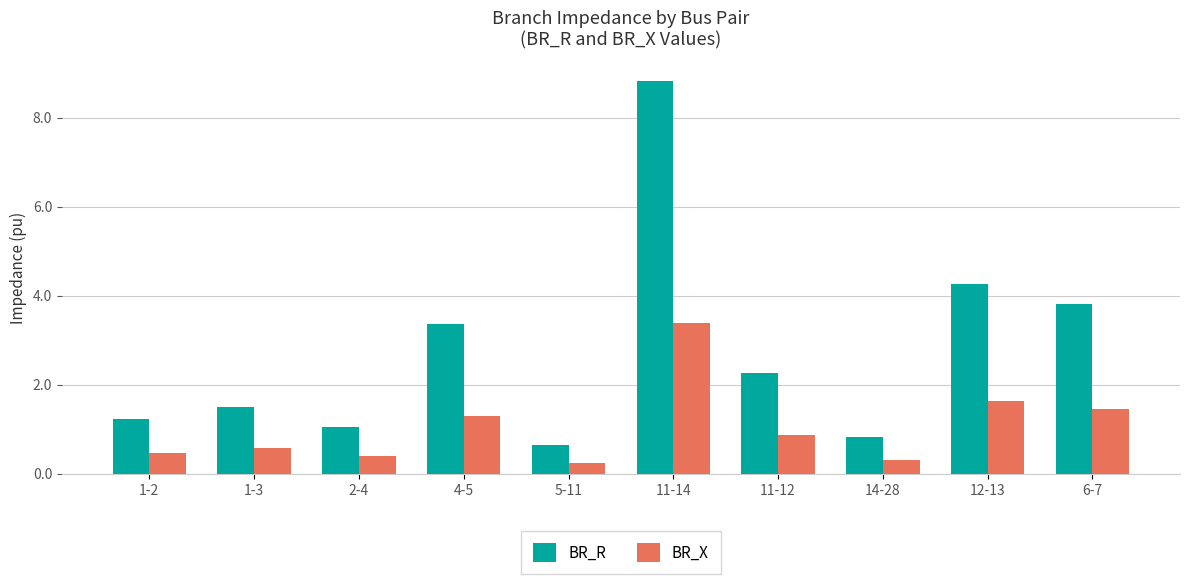

What is the value of the BR_R bar at the 4th from the left?

3.4